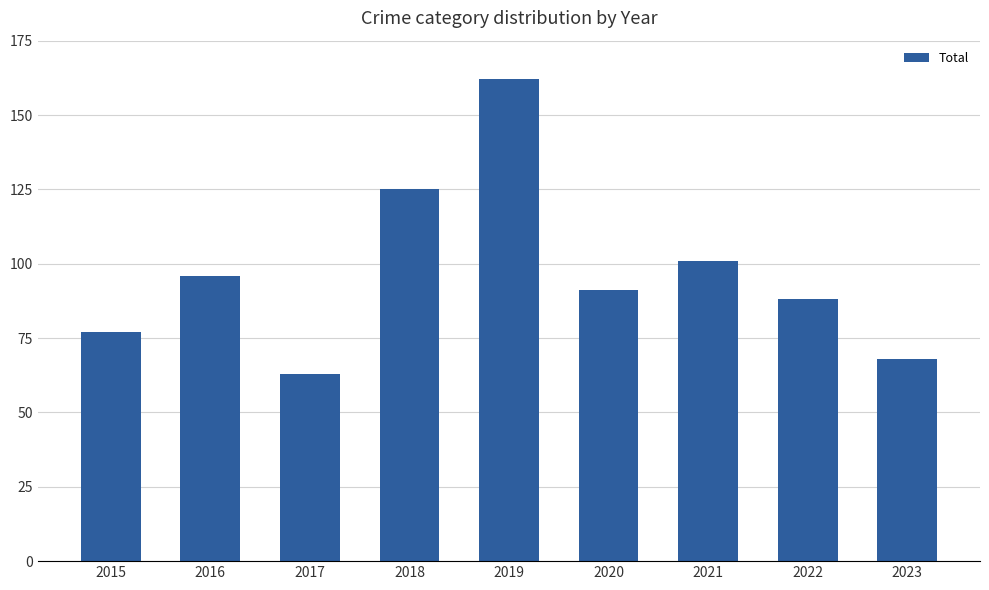

List the labels in order of value, largest first.

2019, 2018, 2021, 2016, 2020, 2022, 2015, 2023, 2017